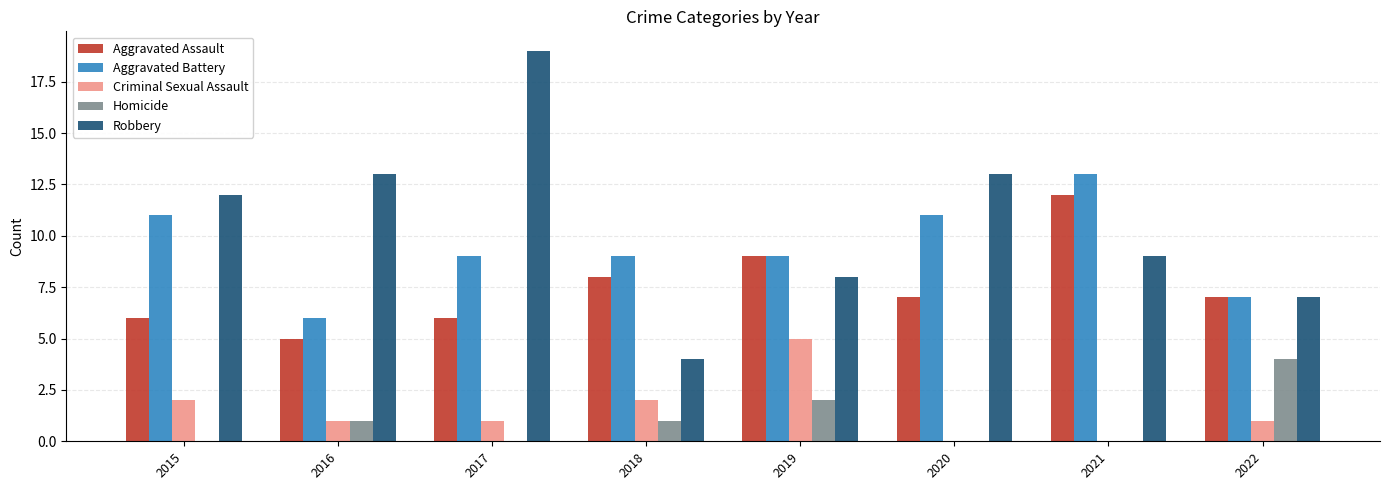

What are all the series names shown in the legend?

Aggravated Assault, Aggravated Battery, Criminal Sexual Assault, Homicide, Robbery